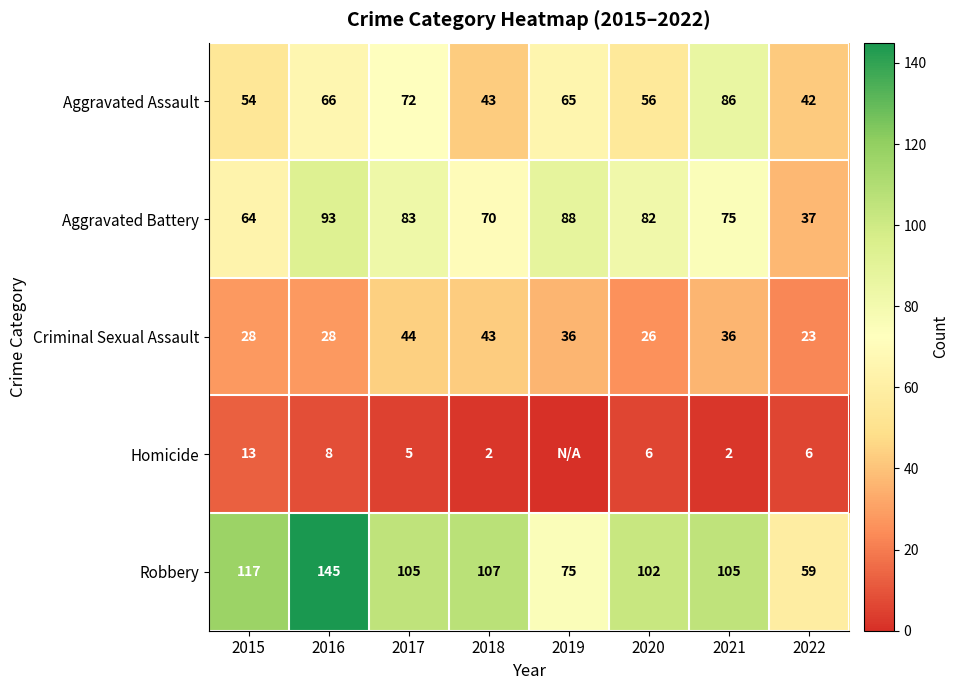

Where does the Aggravated Battery series first go above 82?

2016